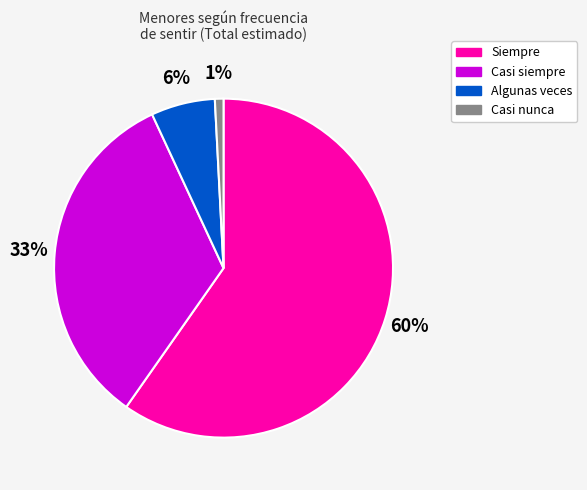

Does any single category account for the majority?

Yes